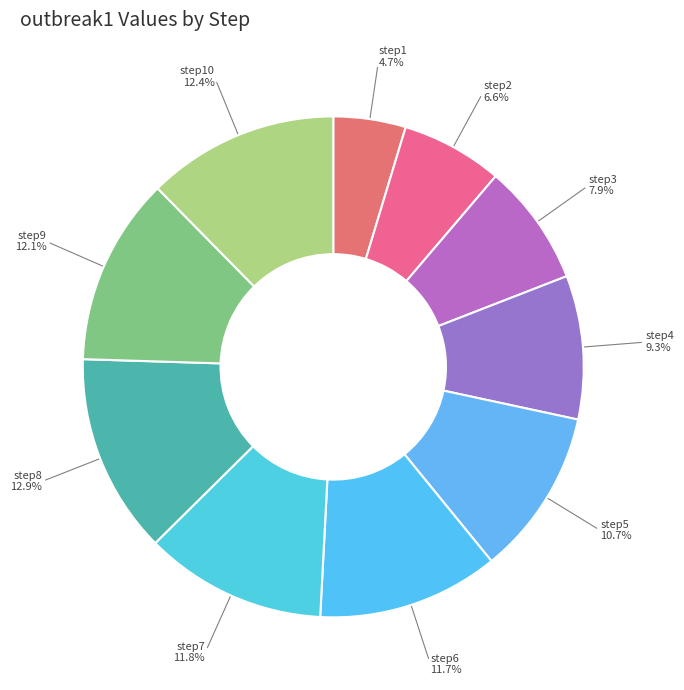

Which category has the biggest portion of the pie?

step8